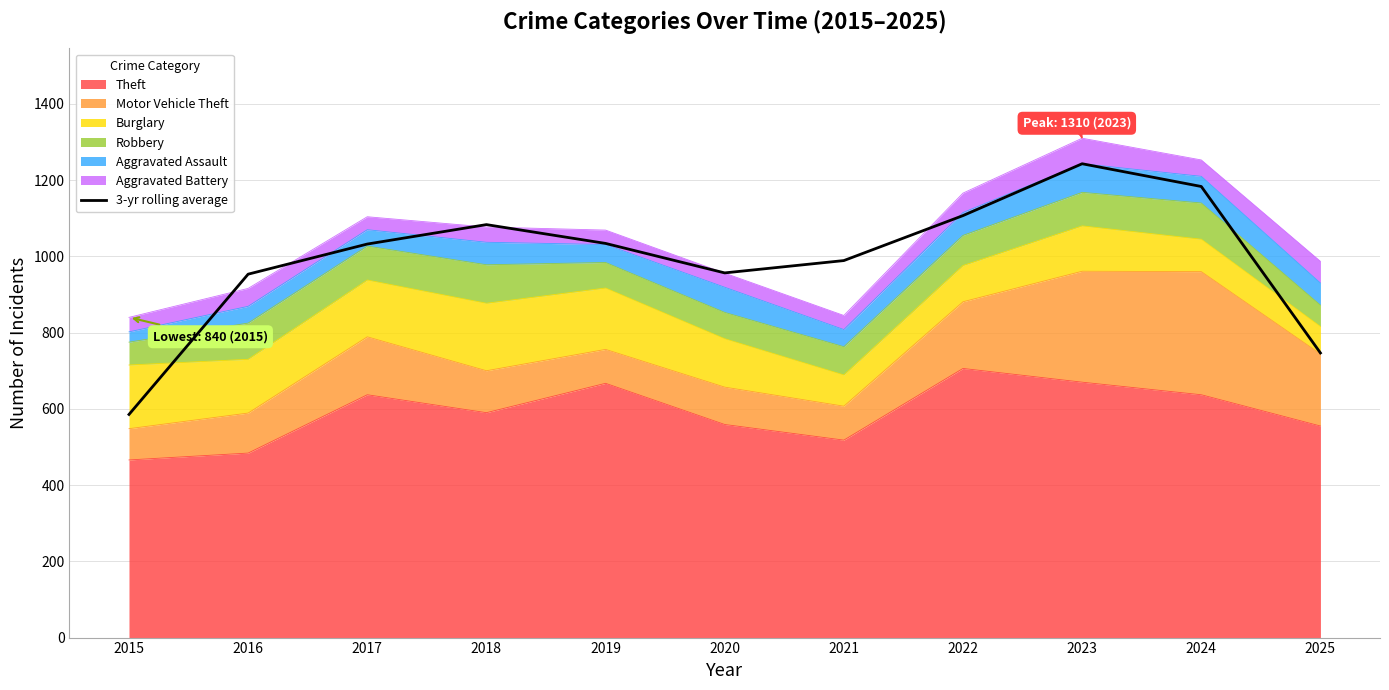

What is the smallest value displayed?

585.3